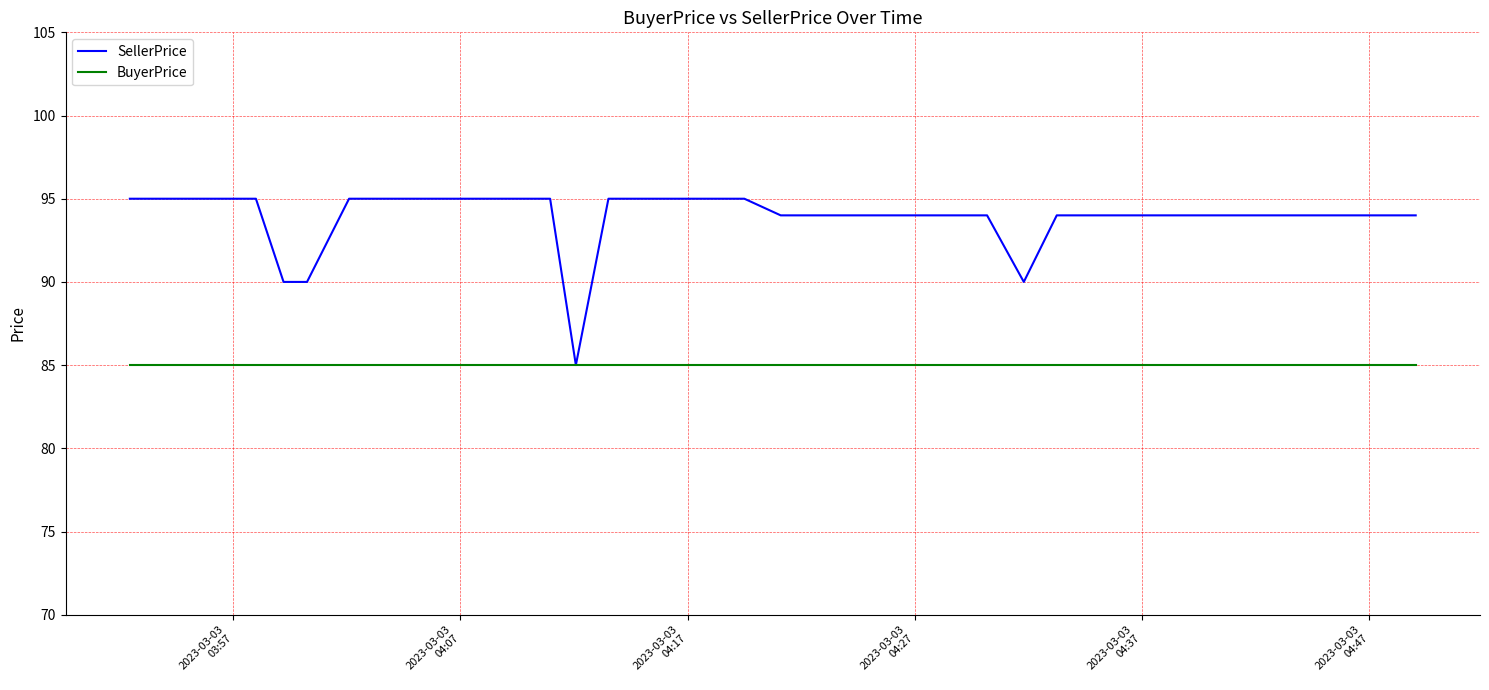

What is the minimum value shown in the chart?

85